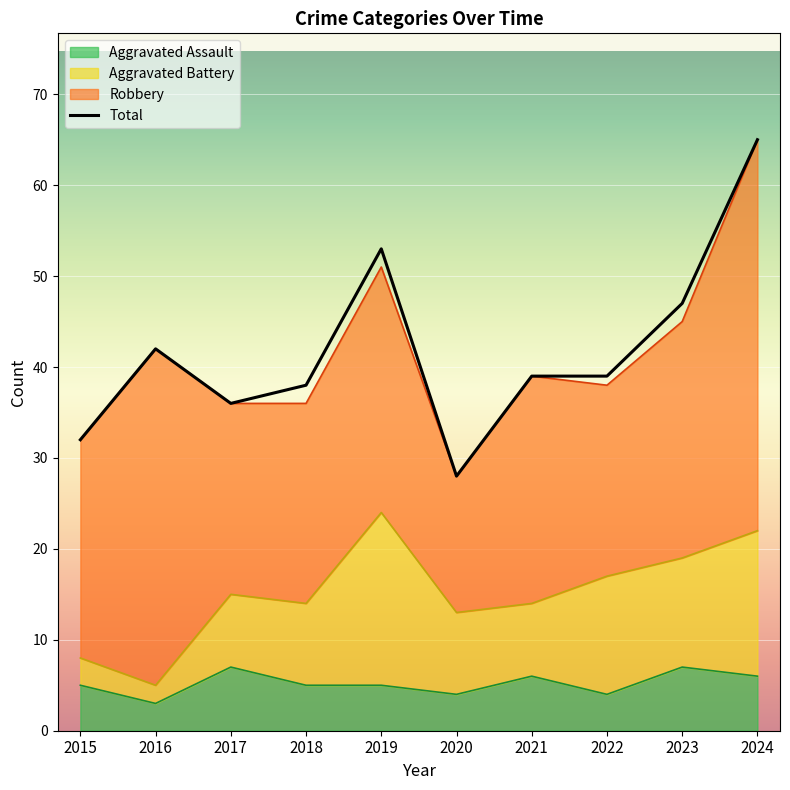

At which category does the chart reach its minimum across all series?

2020